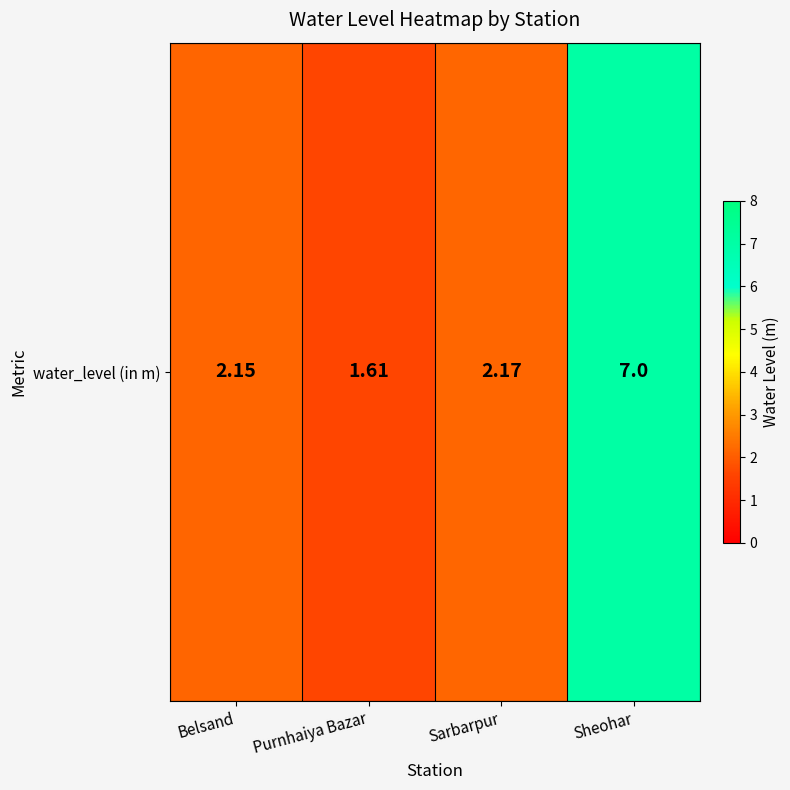

The value at Purnhaiya Bazar is 1.6. True or false?

True